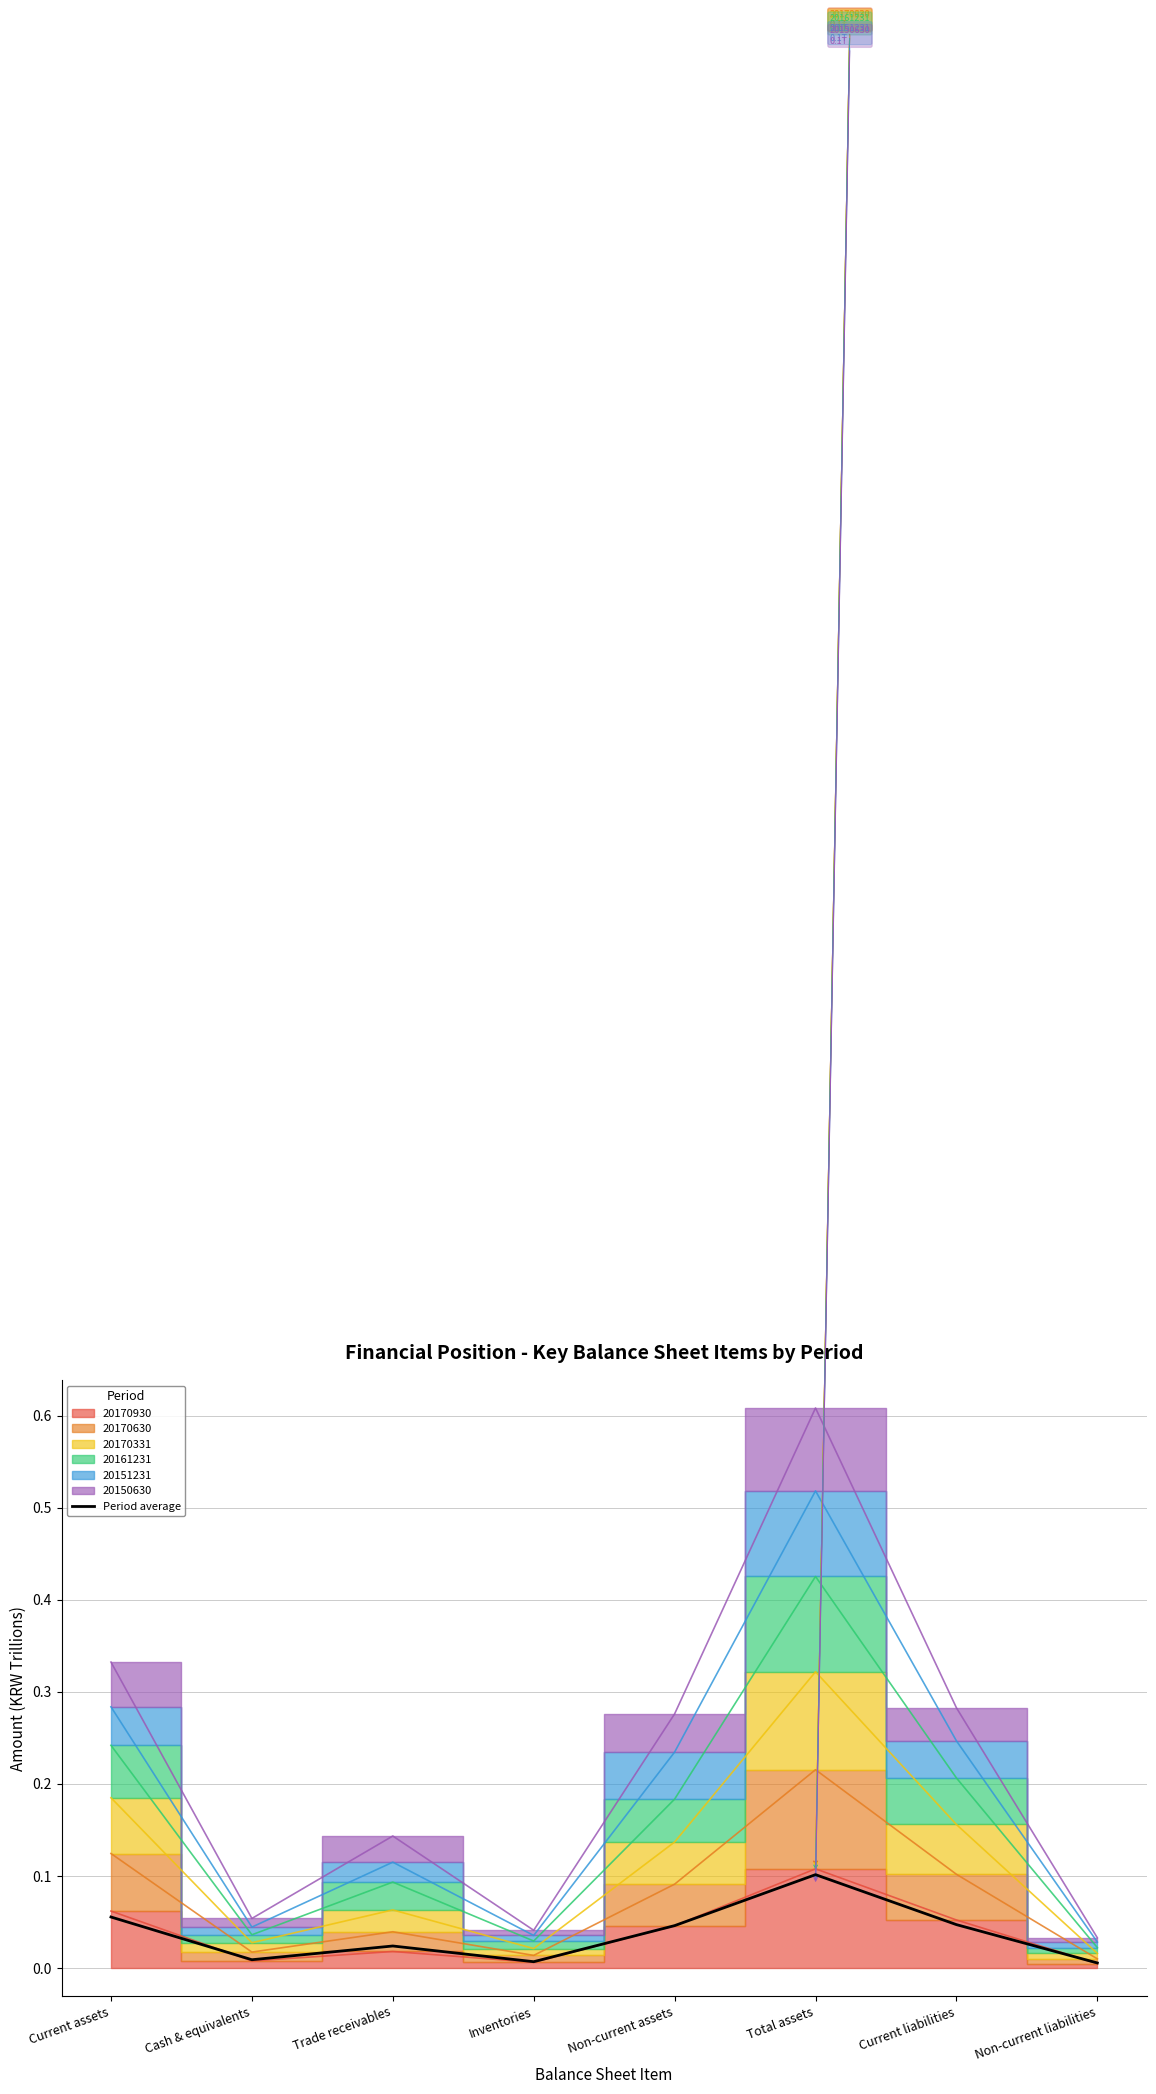

At which category does the data reach its first local valley?

Cash & equivalents